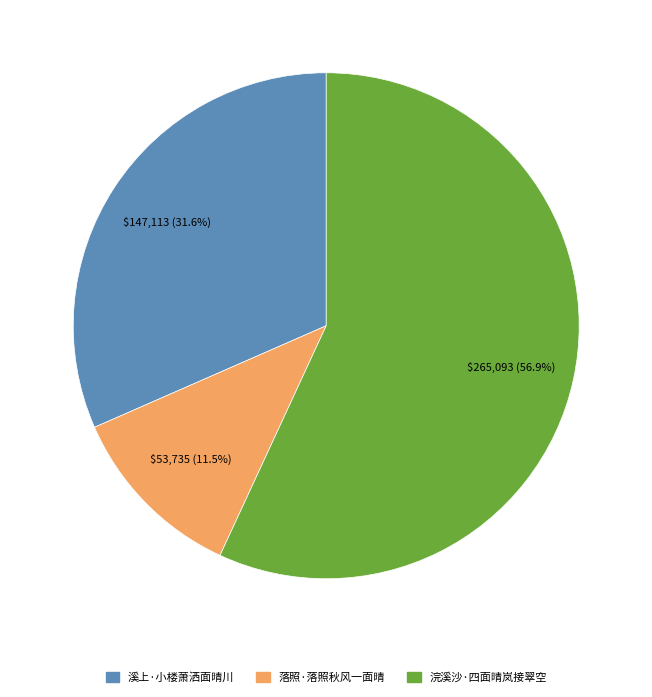

Which category has the biggest portion of the pie?

浣溪沙·四面晴岚接翠空